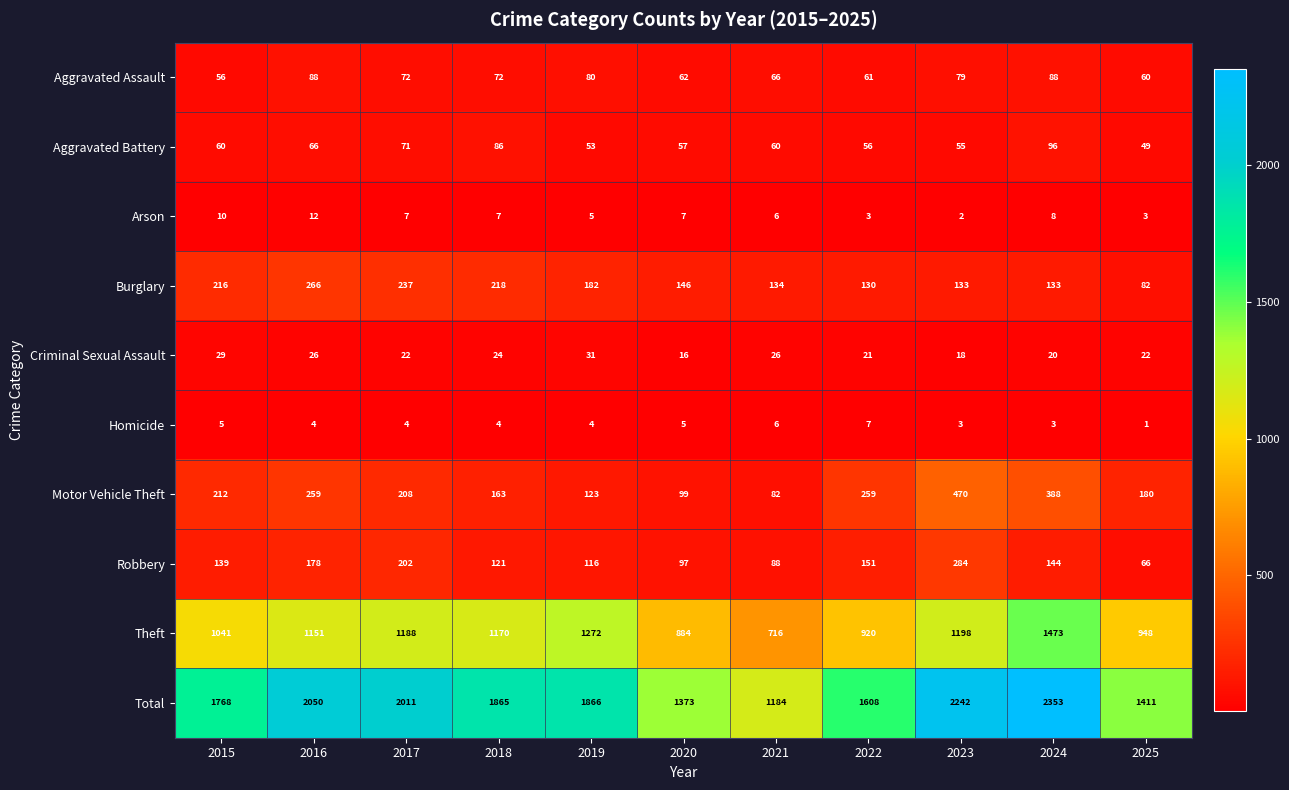

Which series has the largest total across all categories?

Total